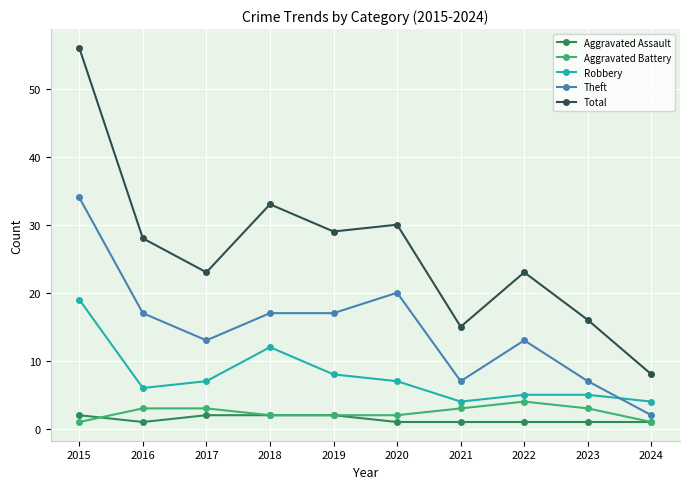

The value of Total at 2019 is 29. True or false?

True